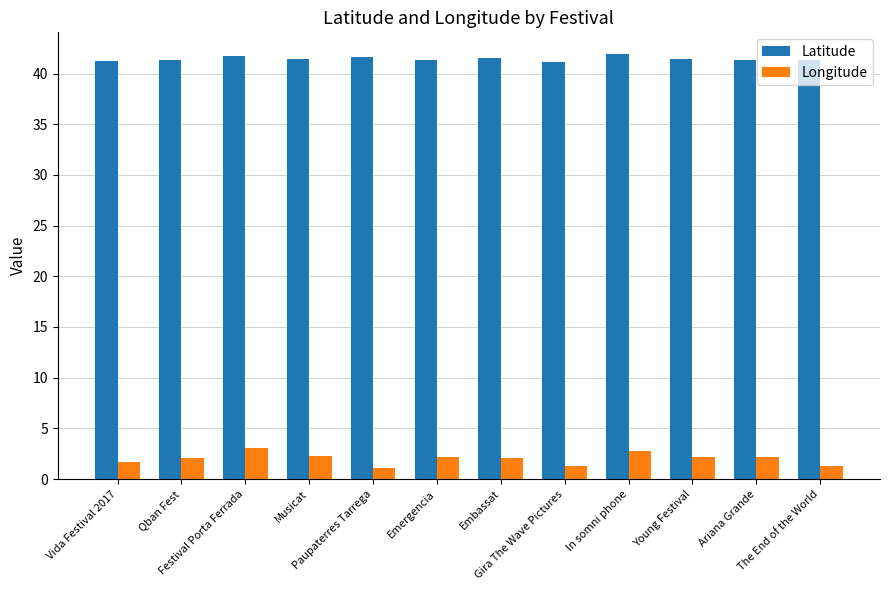

How many series are shown in this chart?

2